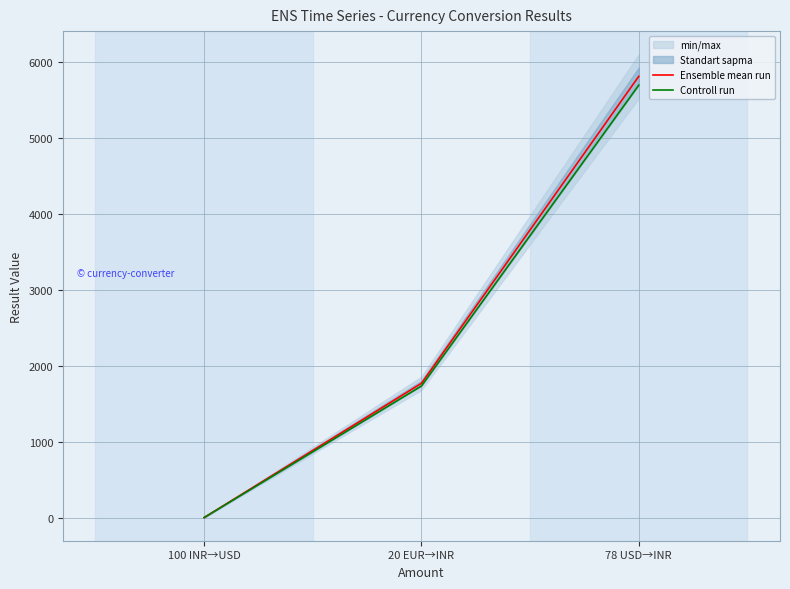

Which category has the highest value in the Ensemble mean run series?

78 USD→INR